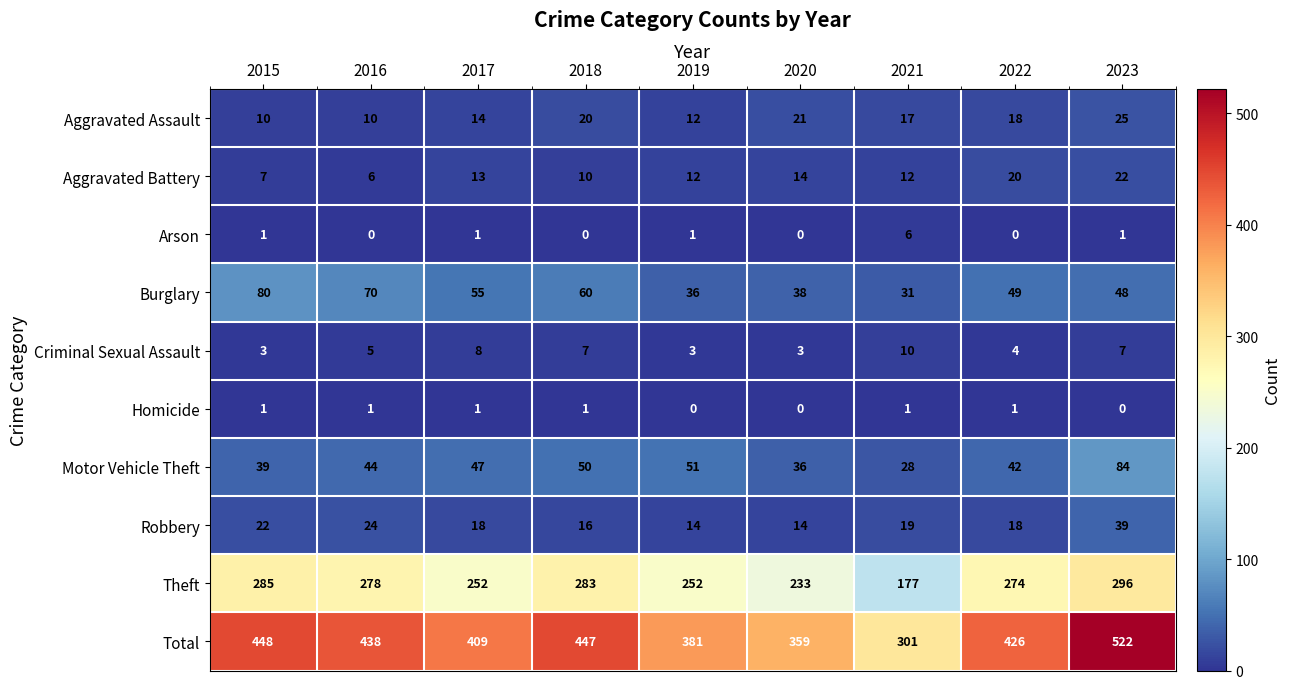

List the series in order of their peak value, highest first.

Total, Theft, Motor Vehicle Theft, Burglary, Robbery, Aggravated Assault, Aggravated Battery, Criminal Sexual Assault, Arson, Homicide